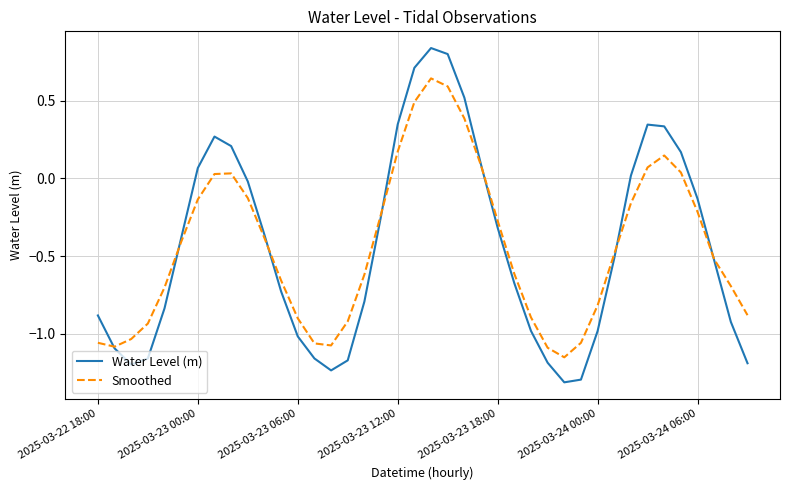

What are all the series names shown in the legend?

Water Level (m), Smoothed